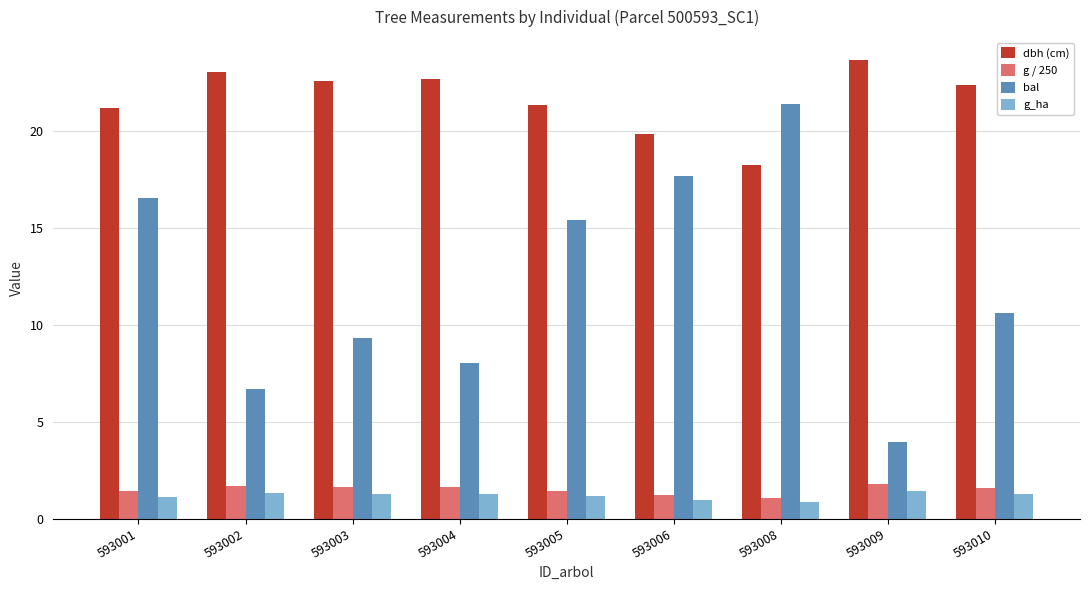

Is it true that dbh (cm) equals 19.8 at 593006?

True